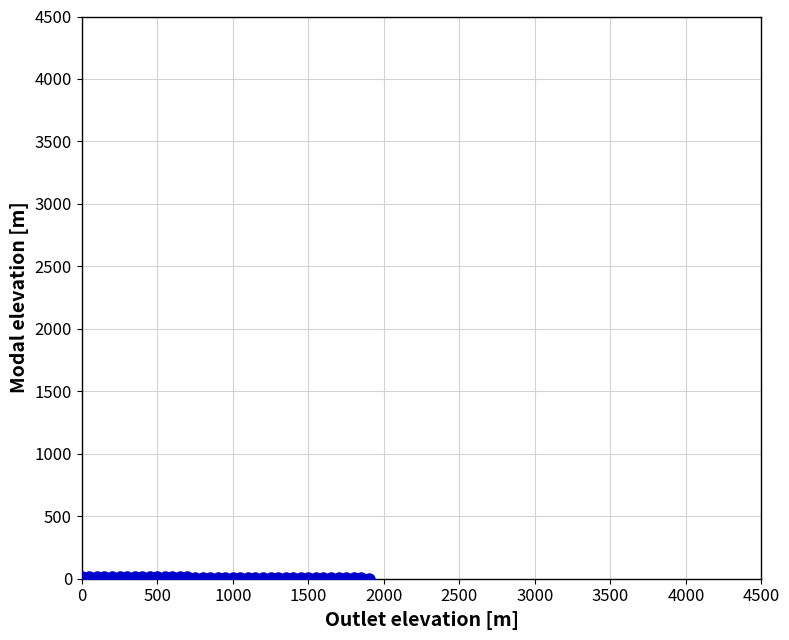

What is the range of Y values (max minus min)?

14.5